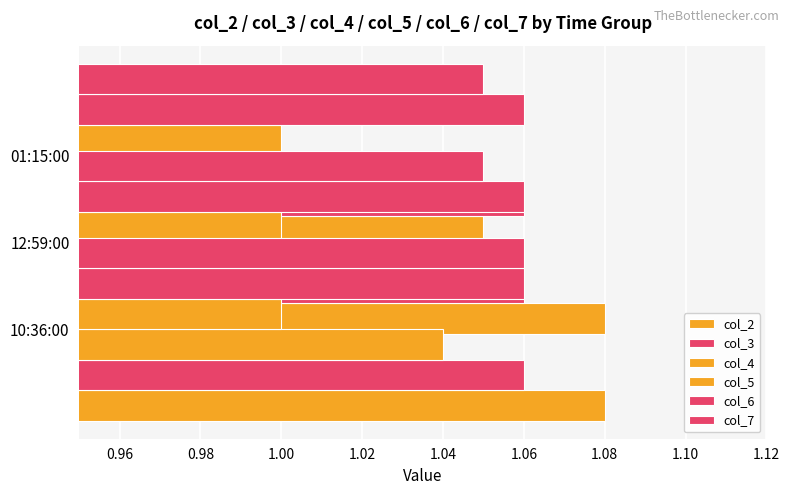

How many bars are there in each group?

6